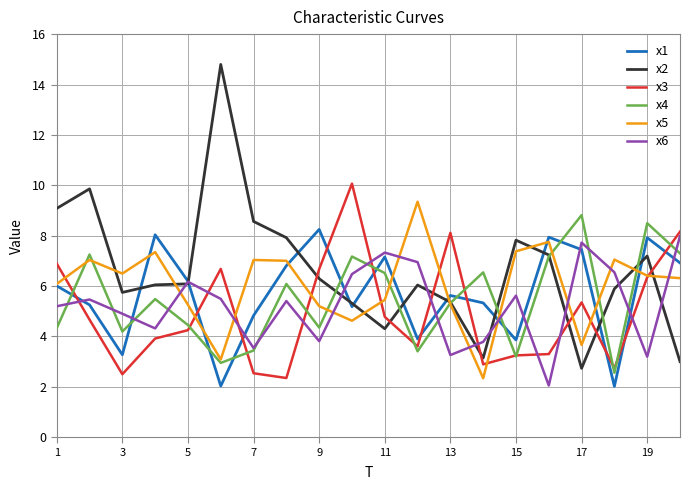

True or false: x3 and x6 cross at least once.

True